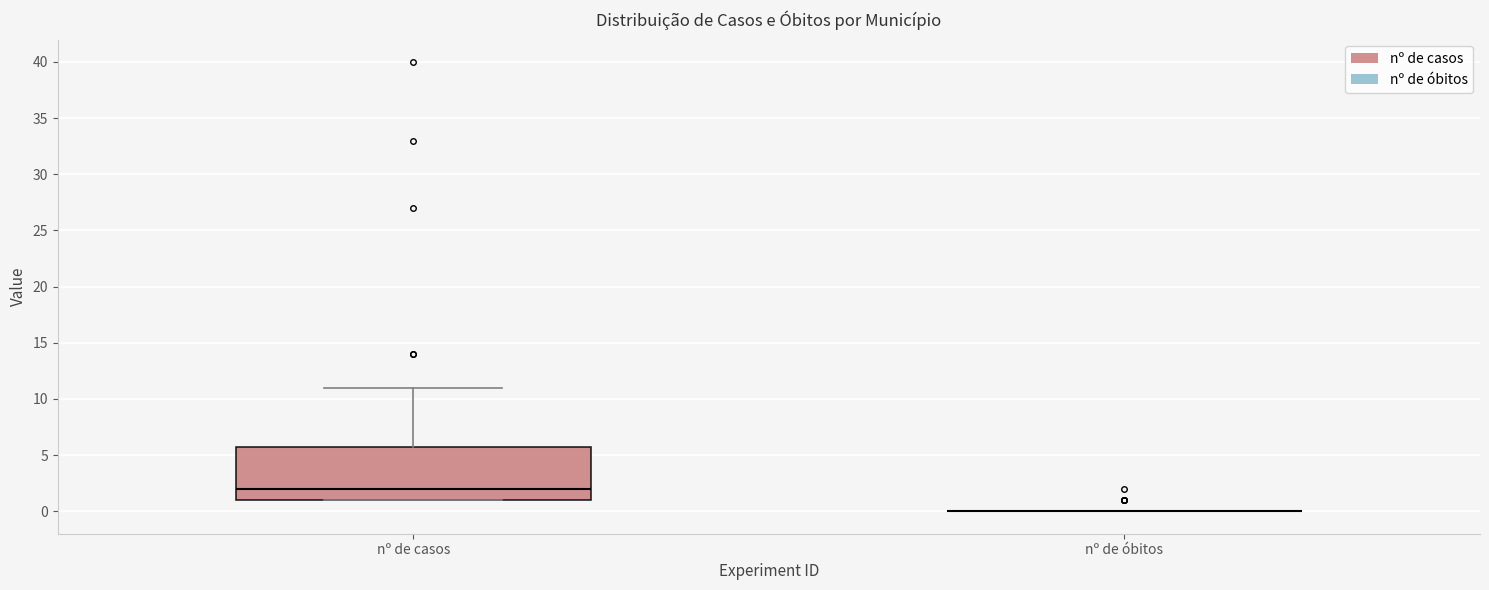

Reading left to right, transcribe this box plot: for each box, give where its median line is, the range the box spans, and where its two whiskers end, as read against the y-axis. The values are not printed on the chart, so give them approximately, as read against the axis.

nº de casos: median 2, box 1 to 6, whiskers 1 to 11
nº de óbitos: box collapsed to a line at 0, whiskers 0 to 0